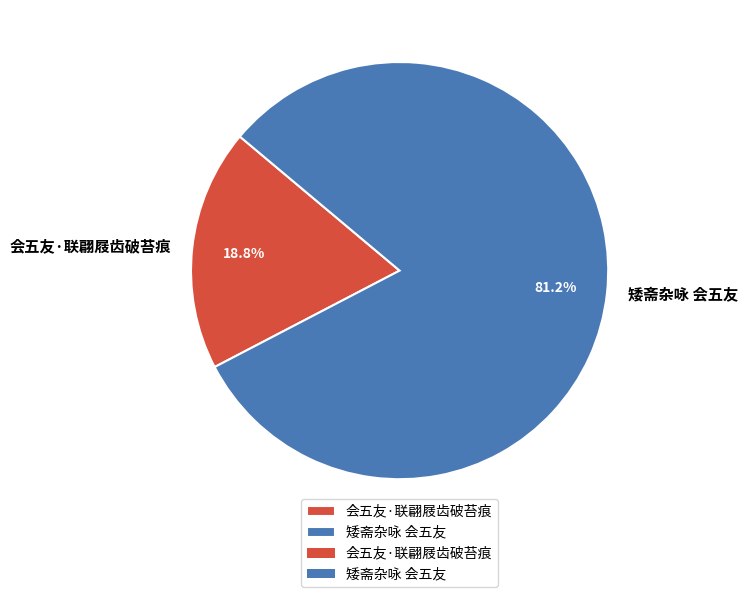

Is it true that 矮斋杂咏 会五友 is 76% of the pie?

False